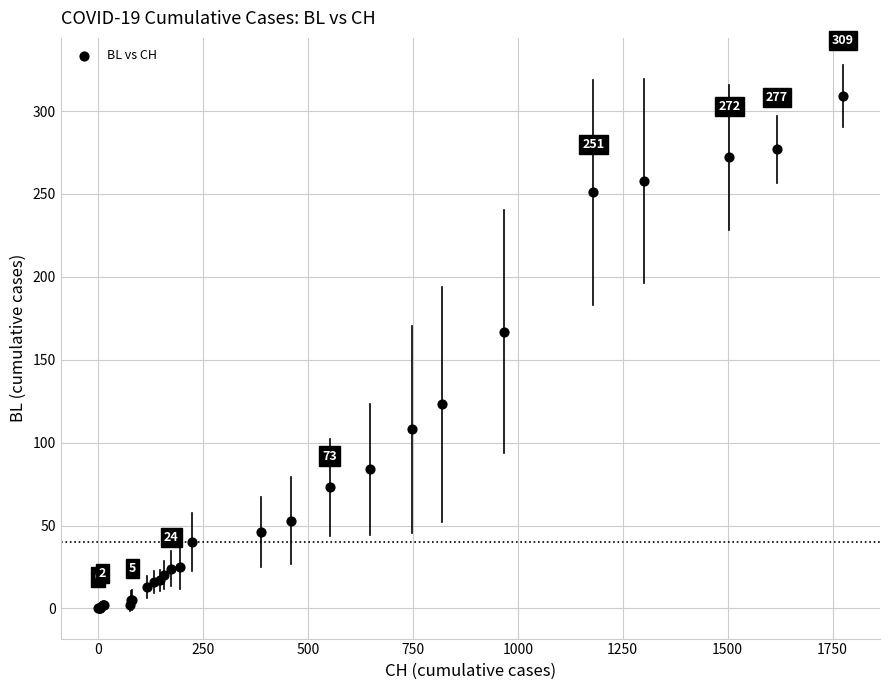

What Y value in the scatter plot is closest to 154?

167